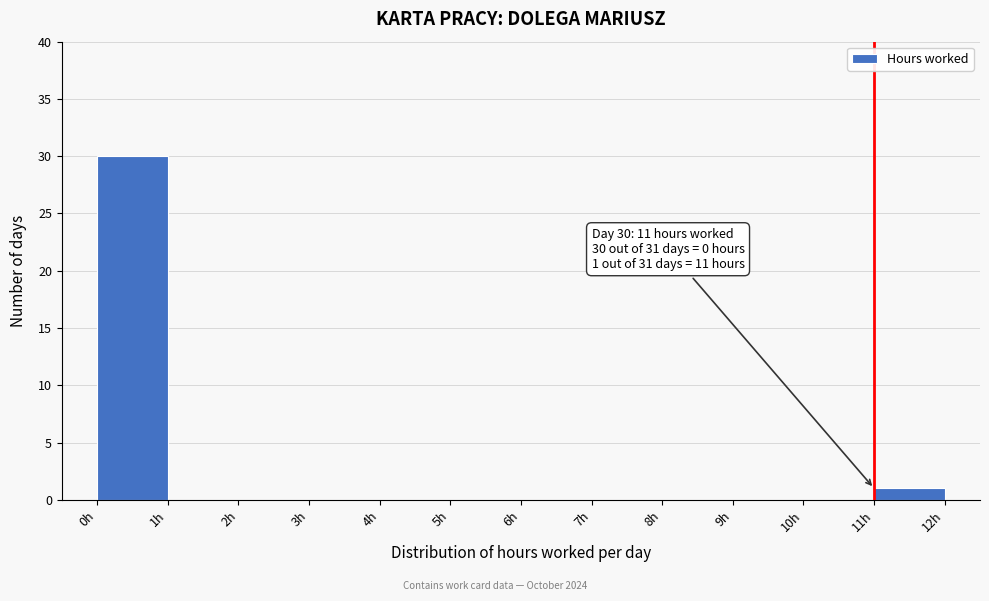

Which range on the x-axis has the tallest bar?

0 to 1